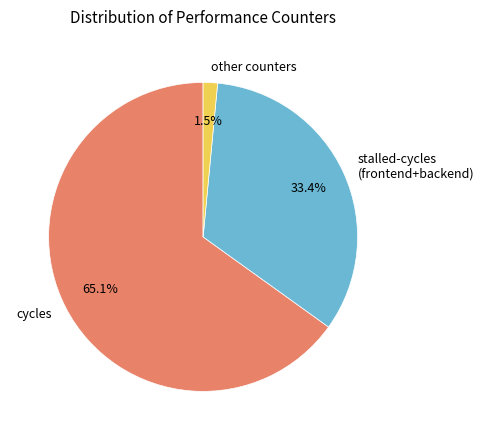

What portion of the pie excludes cycles?

34.9%